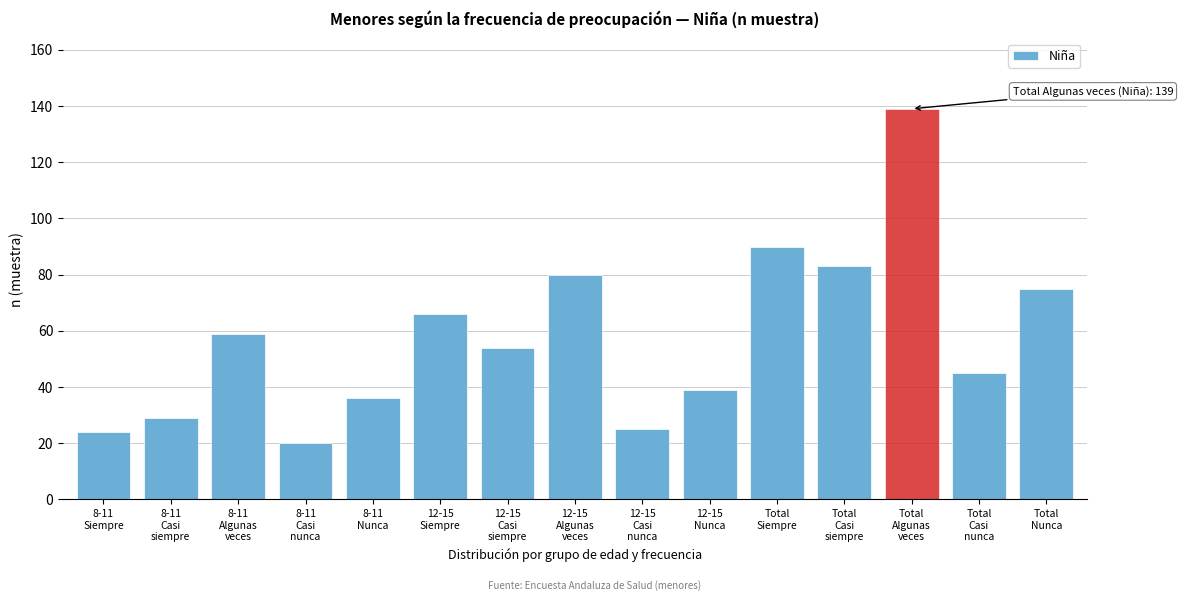

Reading right to left, what are all the values shown in this chart?

75	45	139	83	90	39	25	80	54	66	36	20	59	29	24